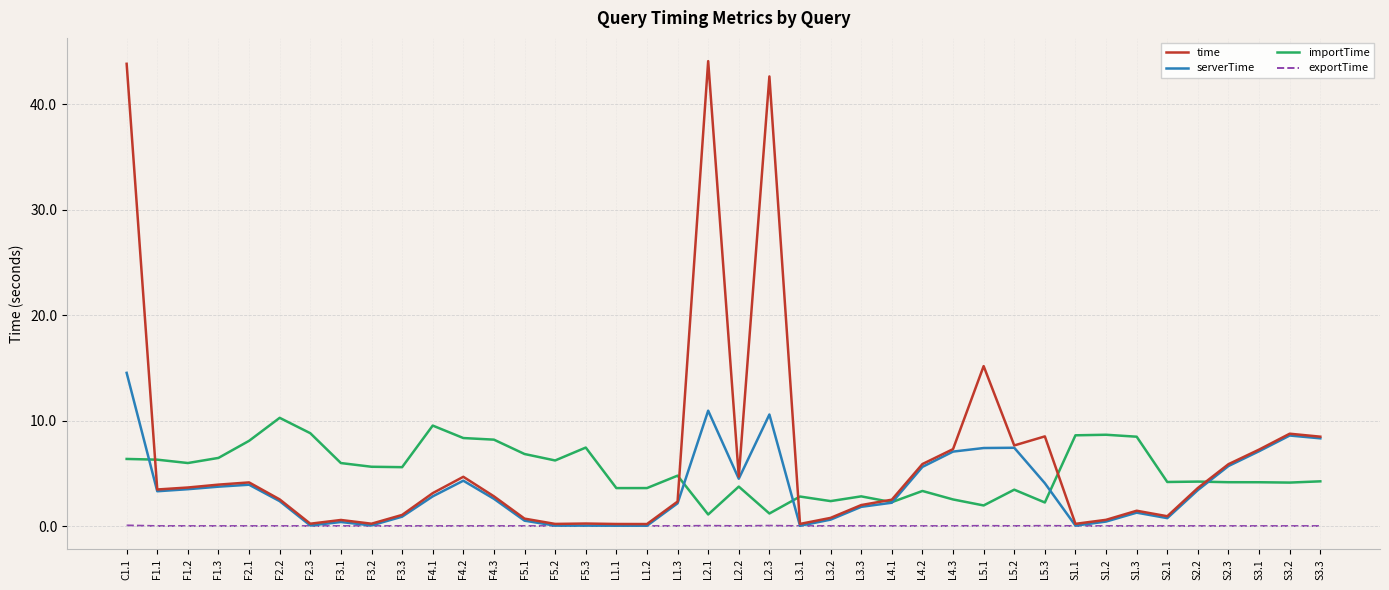

Does the chart have visible grid lines?

Yes